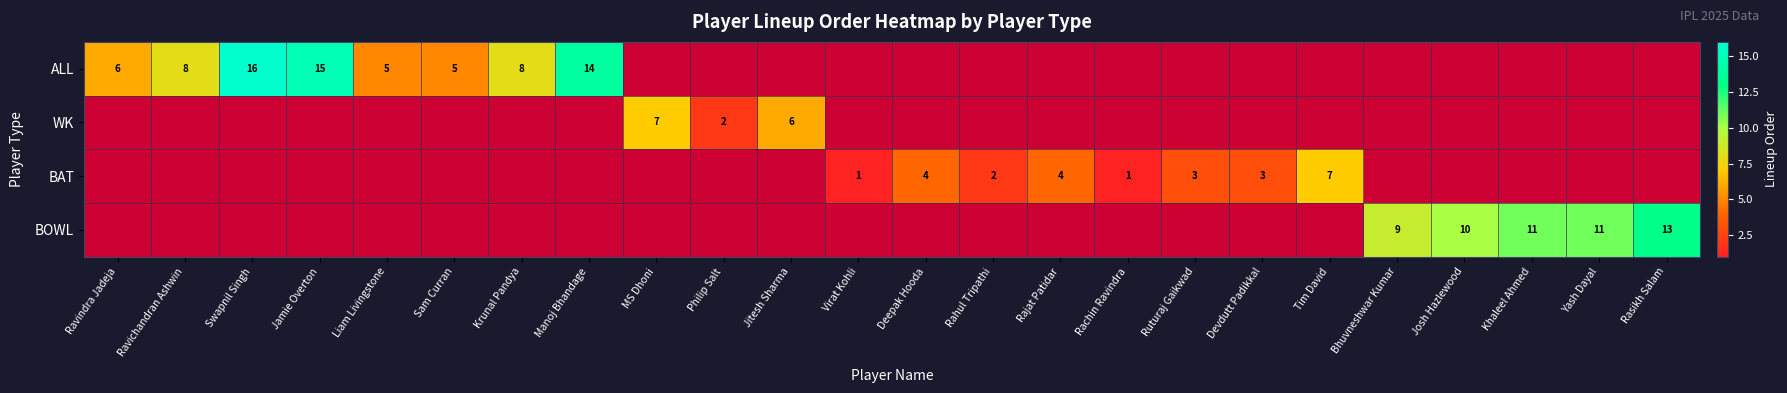

How many categories are shown in the chart?

24